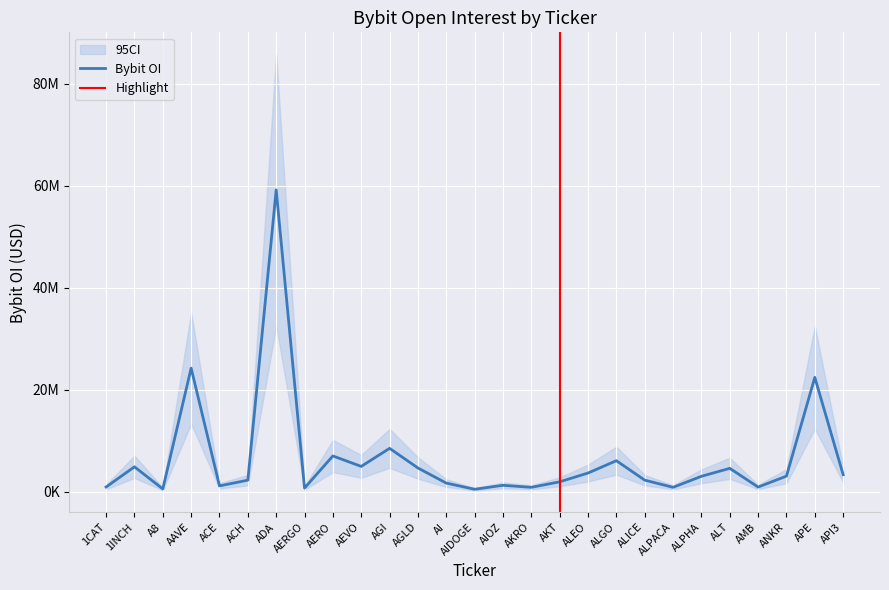

What is the ratio of the value at AMB to the value at ACH?

0.4